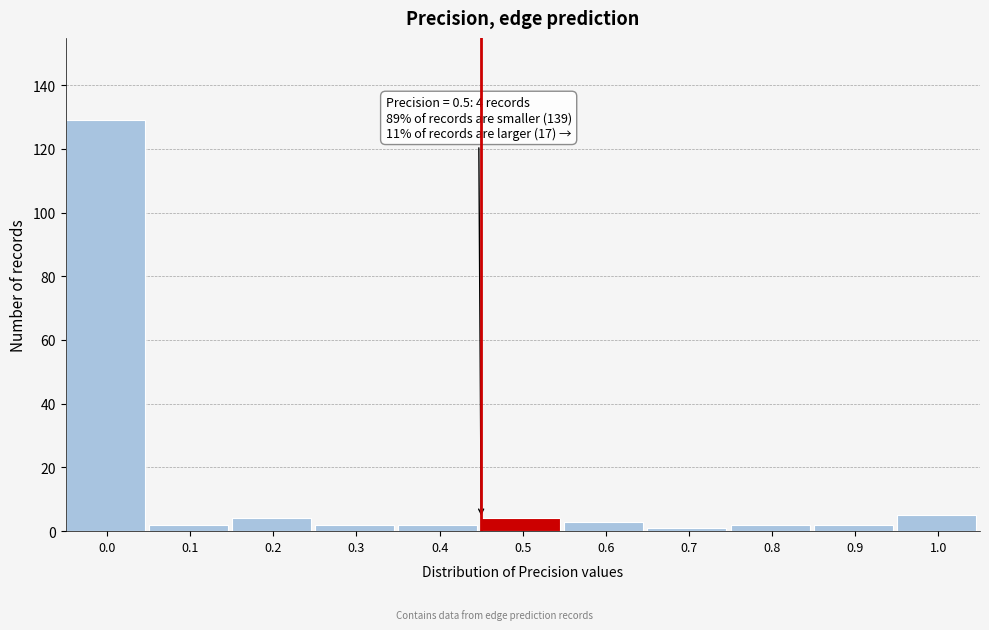

Reading right to left, what are all the values shown in this chart?

1.0=5	0.9=2	0.8=2	0.7=1	0.6=3	0.5=4	0.4=2	0.3=2	0.2=4	0.1=2	0.0=129